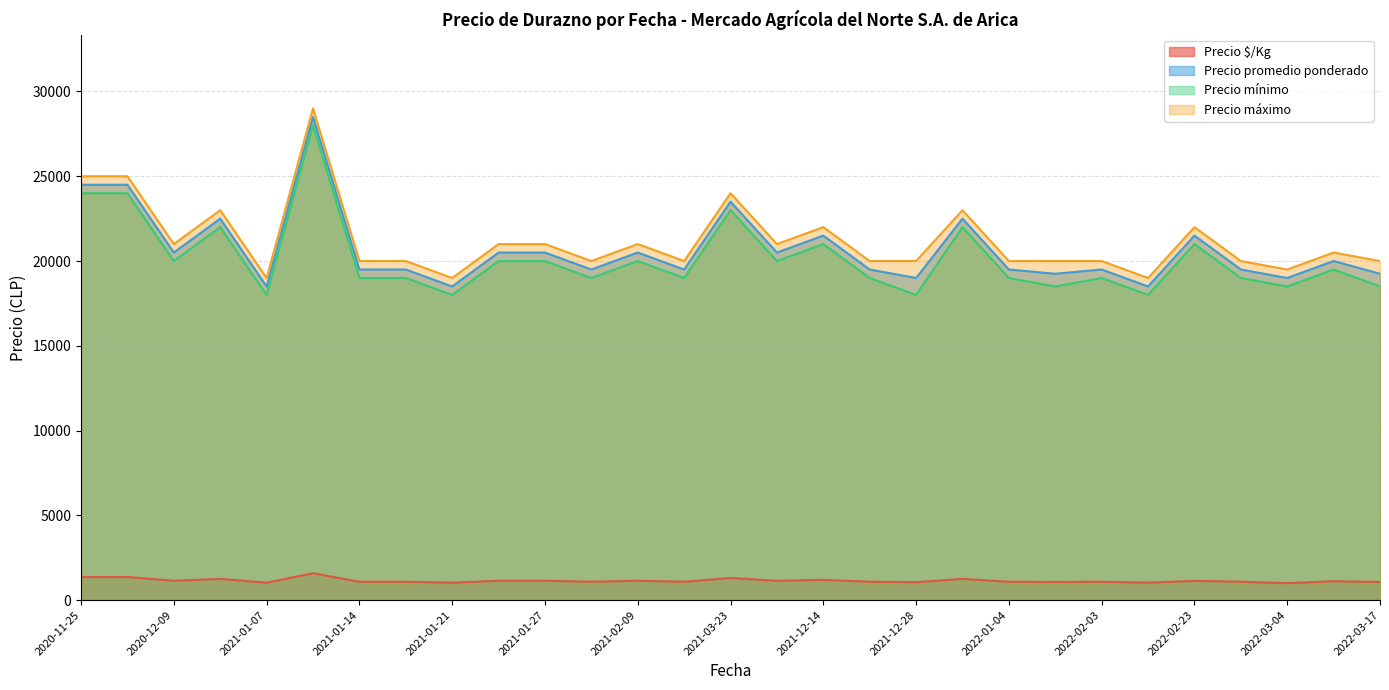

What is the maximum value shown in the chart?

29000.0